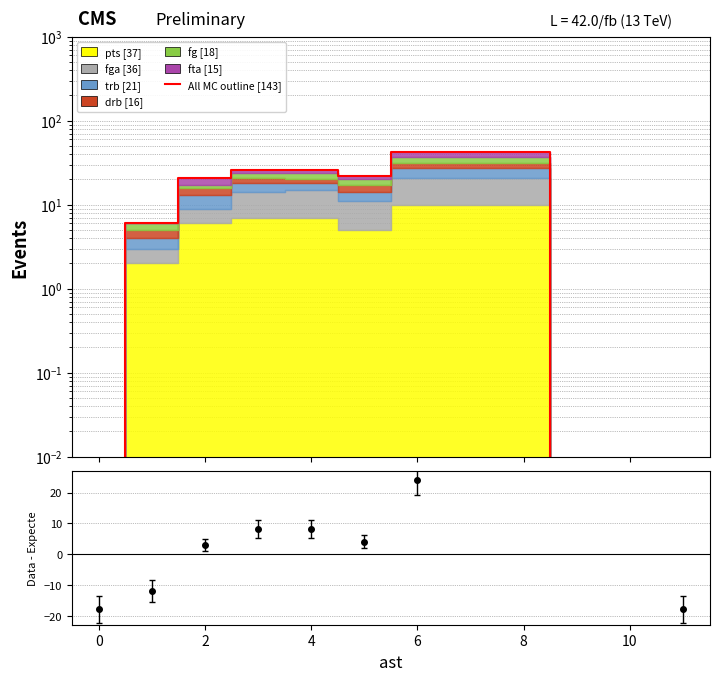

What is the difference between the second highest and second lowest values?

26.0